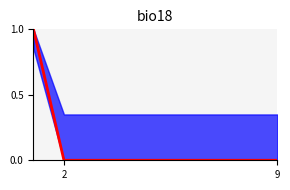

What is the sum of all values?

1